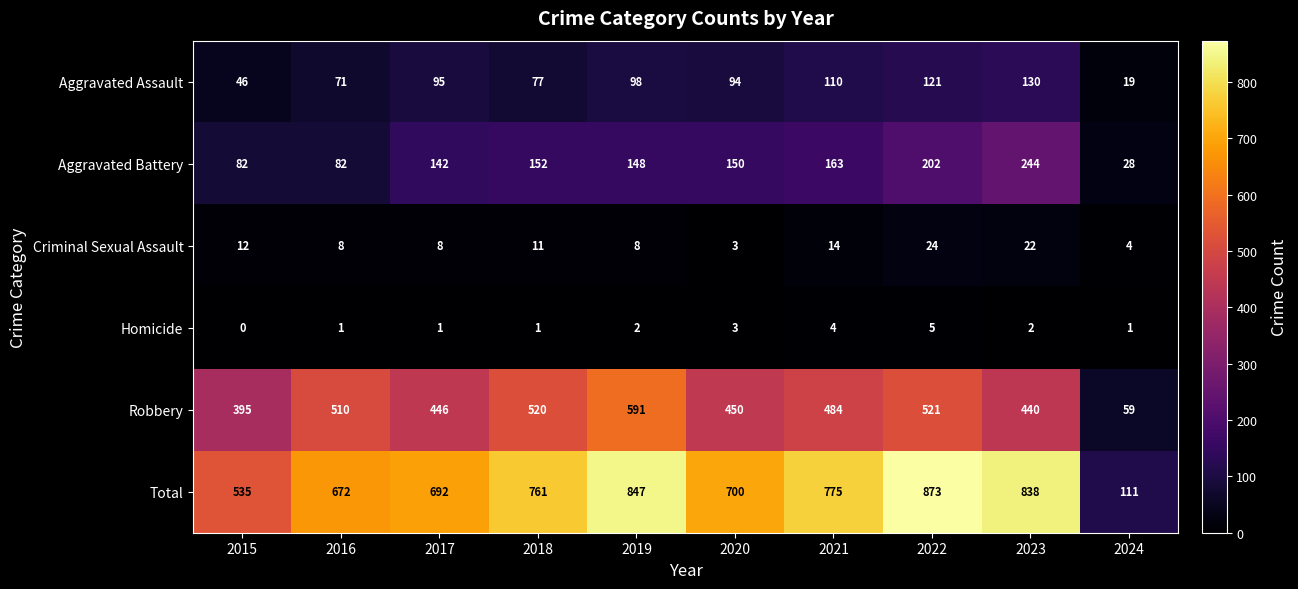

Is it true that Criminal Sexual Assault equals 8 at 2019?

True